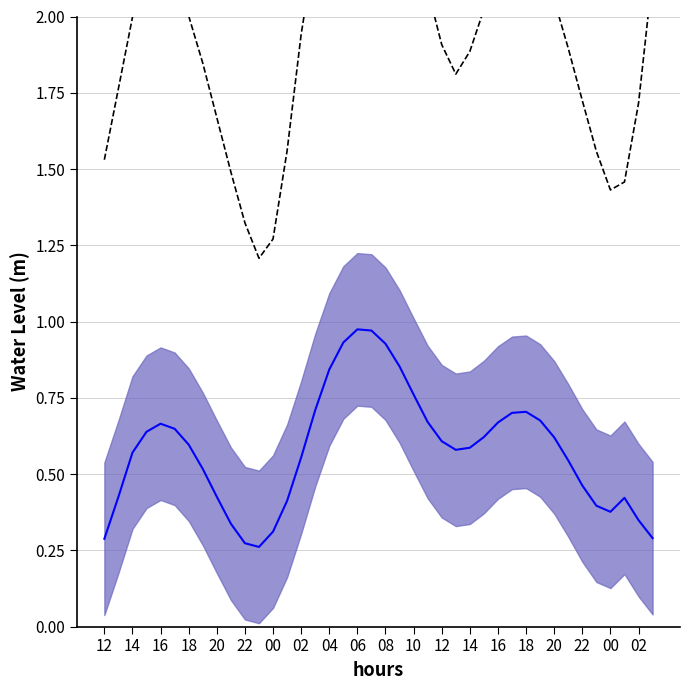

What is the difference between the second highest and minimum values in the Water Level (m) mean series?

0.7